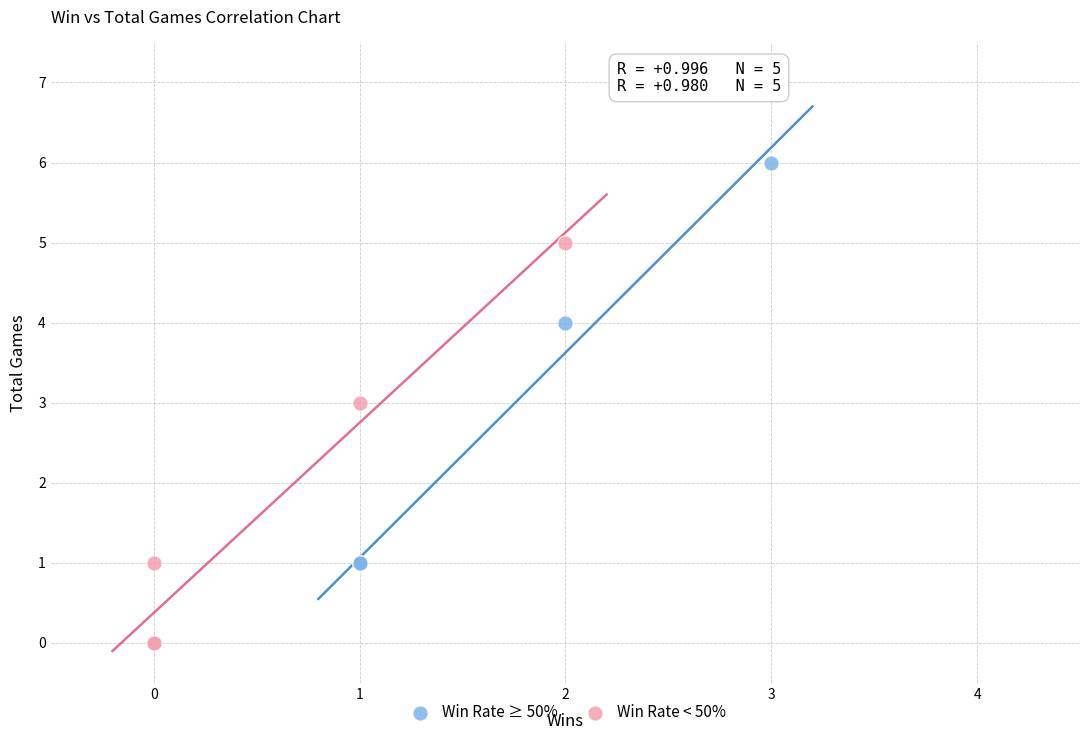

Which series reaches the minimum Y coordinate?

Win Rate < 50%